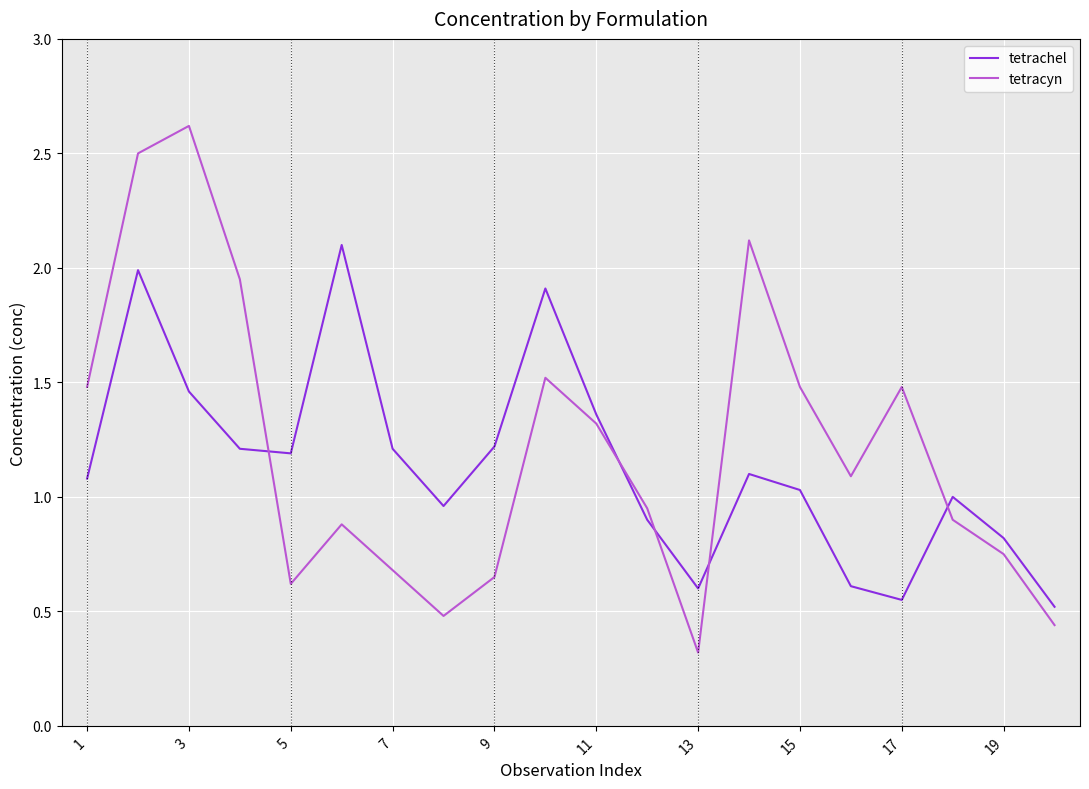

How many lines are shown in the chart?

2